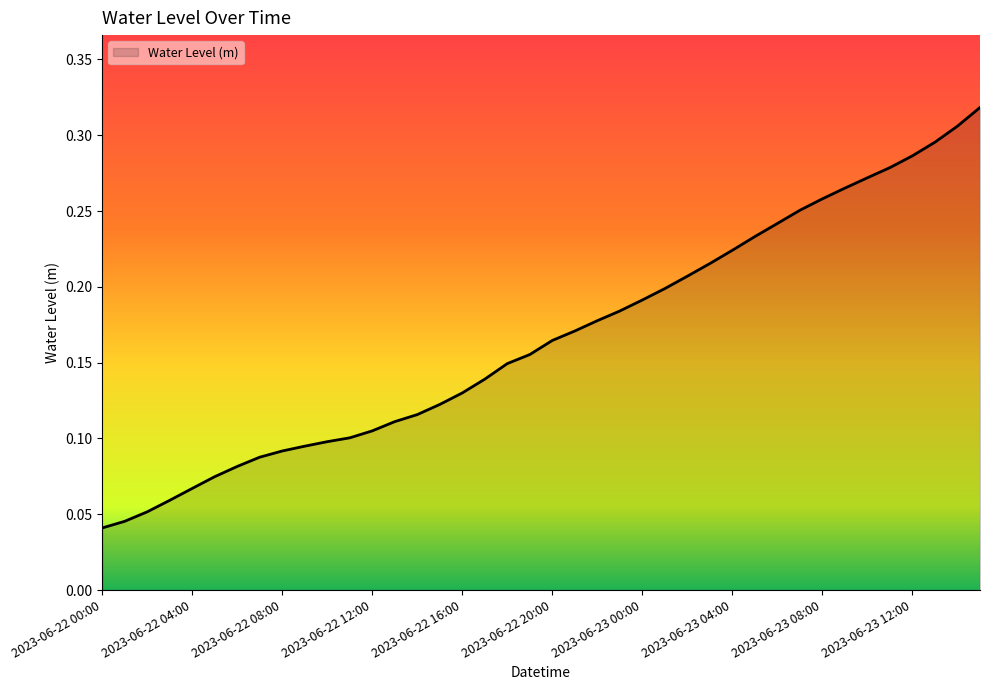

Reading left to right, transcribe all the data shown in this chart.

2023-06-22 00:00=0.0	2023-06-22 01:00=0.0	2023-06-22 02:00=0.1	2023-06-22 03:00=0.1	2023-06-22 04:00=0.1	2023-06-22 05:00=0.1	2023-06-22 06:00=0.1	2023-06-22 07:00=0.1	2023-06-22 08:00=0.1	2023-06-22 09:00=0.1	2023-06-22 10:00=0.1	2023-06-22 11:00=0.1	2023-06-22 12:00=0.1	2023-06-22 13:00=0.1	2023-06-22 14:00=0.1	2023-06-22 15:00=0.1	2023-06-22 16:00=0.1	2023-06-22 17:00=0.1	2023-06-22 18:00=0.1	2023-06-22 19:00=0.2	2023-06-22 20:00=0.2	2023-06-22 21:00=0.2	2023-06-22 22:00=0.2	2023-06-22 23:00=0.2	2023-06-23 00:00=0.2	2023-06-23 01:00=0.2	2023-06-23 02:00=0.2	2023-06-23 03:00=0.2	2023-06-23 04:00=0.2	2023-06-23 05:00=0.2	2023-06-23 06:00=0.2	2023-06-23 07:00=0.3	2023-06-23 08:00=0.3	2023-06-23 09:00=0.3	2023-06-23 10:00=0.3	2023-06-23 11:00=0.3	2023-06-23 12:00=0.3	2023-06-23 13:00=0.3	2023-06-23 14:00=0.3	2023-06-23 15:00=0.3